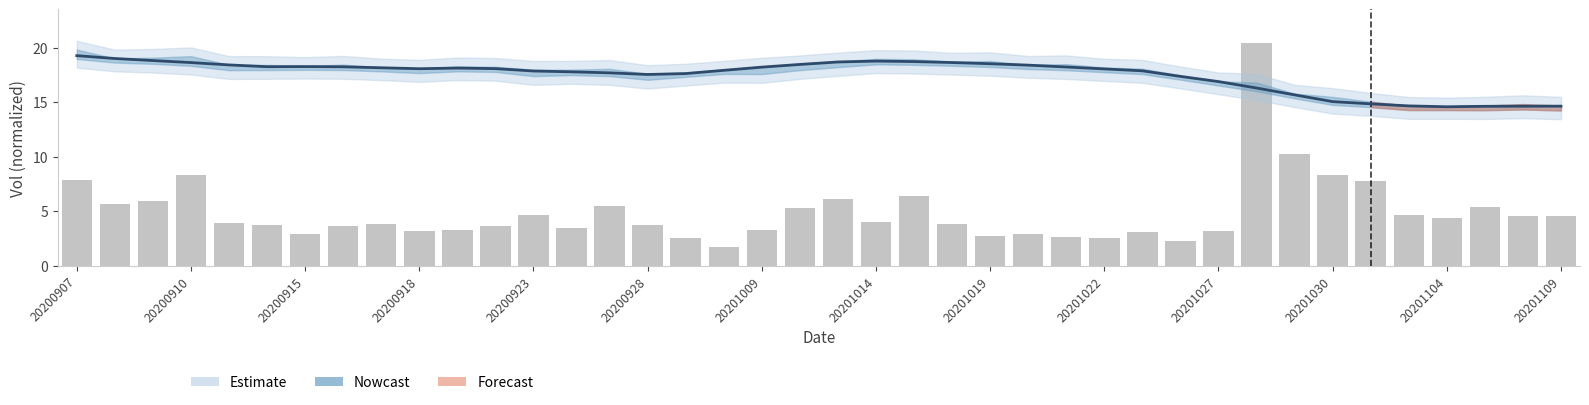

True or false: vol has a value of 1.7 at 26.

False